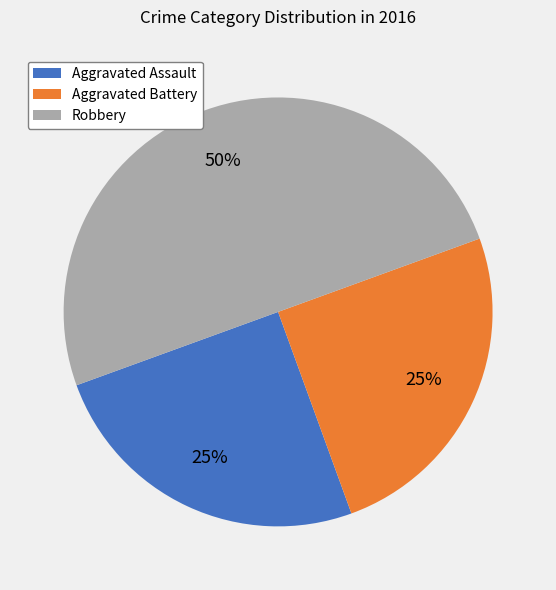

How many slices are in this pie chart?

3